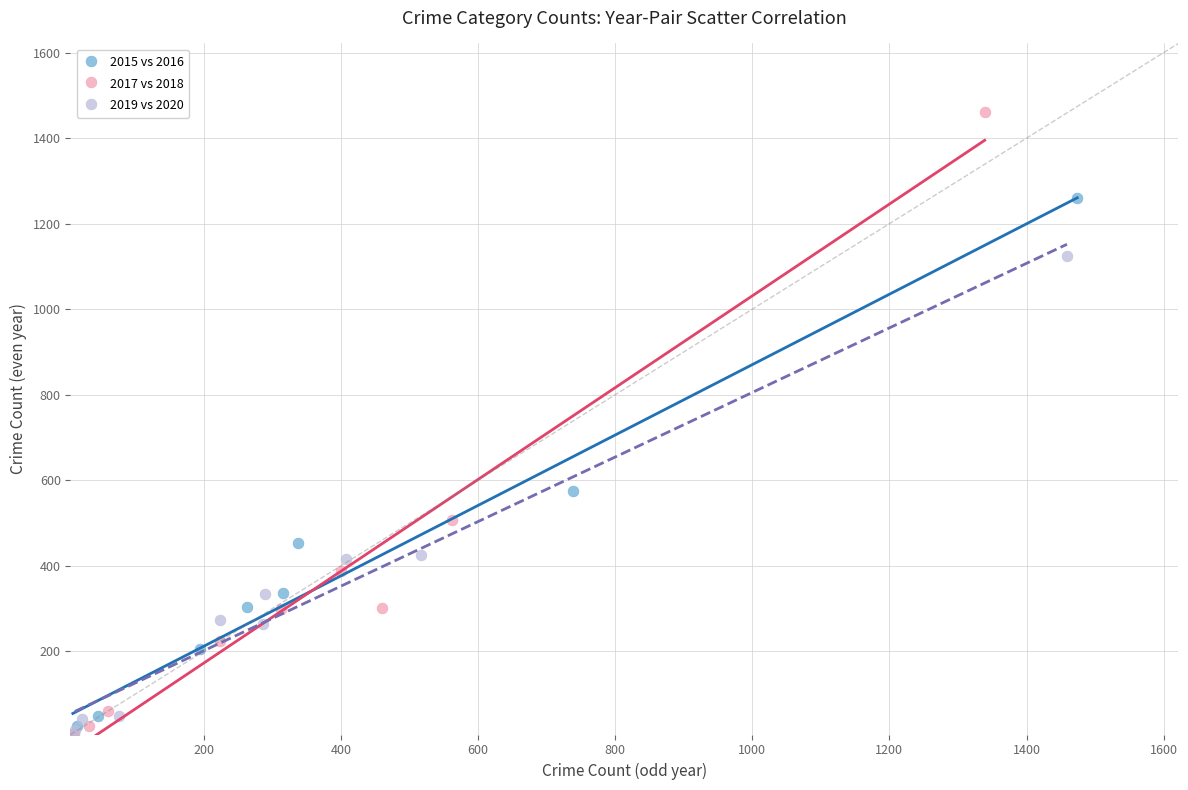

Which series has the largest Y range (max minus min)?

2017 vs 2018